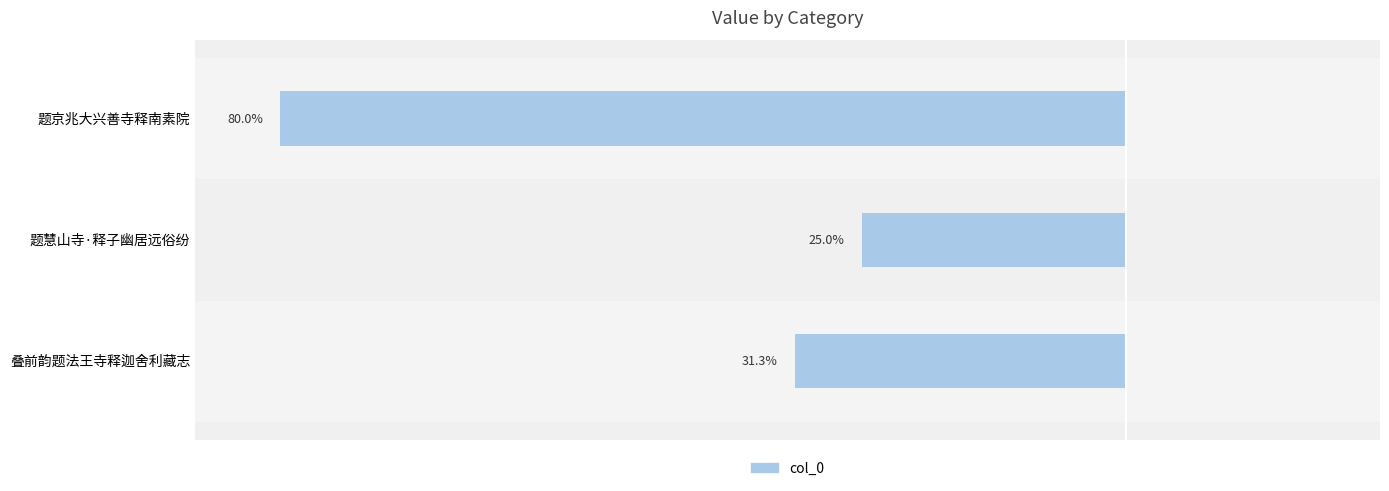

Are the bars horizontal?

Yes